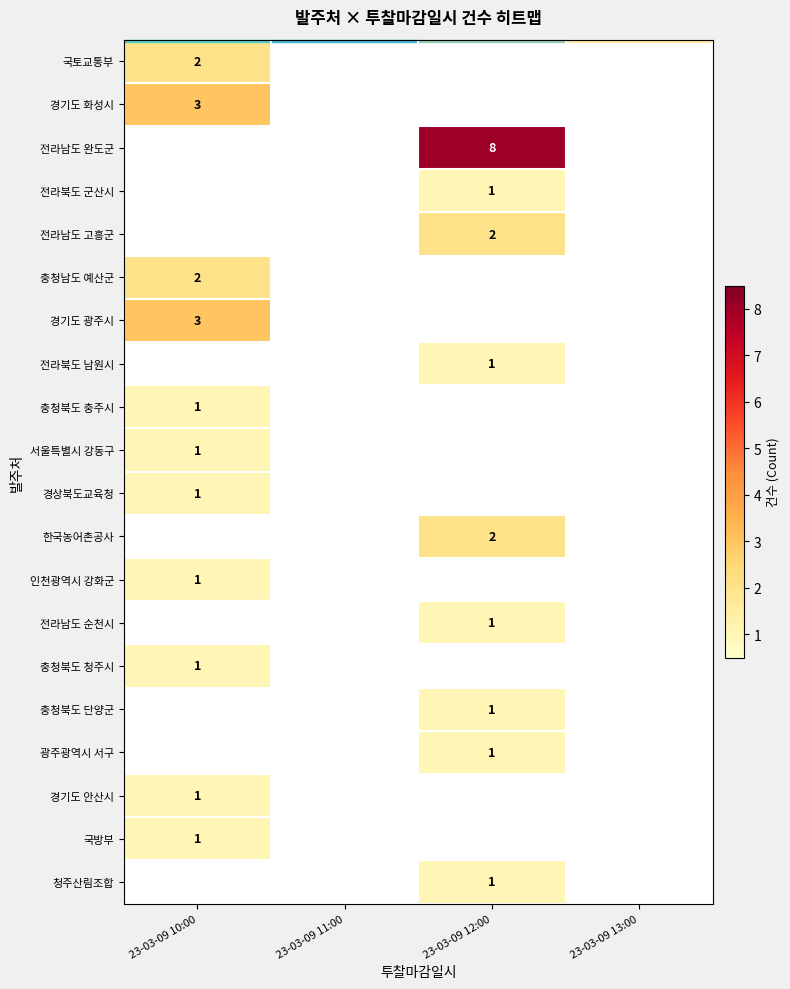

The 광주광역시 서구 series shows 1 at 23-03-09 12:00. True or false?

True